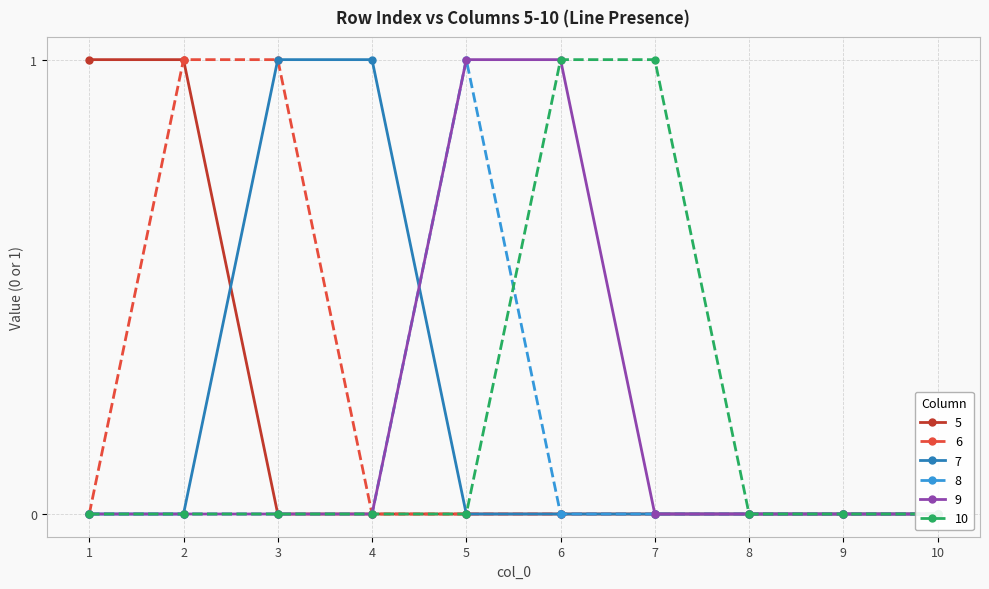

Reading left to right, extract all data points from this chart.

5: 1=1	2=1	3=0	4=0	5=0	6=0	7=0	8=0	9=0	10=0
6: 1=0	2=1	3=1	4=0	5=0	6=0	7=0	8=0	9=0	10=0
7: 1=0	2=0	3=1	4=1	5=0	6=0	7=0	8=0	9=0	10=0
8: 1=0	2=0	3=0	4=0	5=1	6=0	7=0	8=0	9=0	10=0
9: 1=0	2=0	3=0	4=0	5=1	6=1	7=0	8=0	9=0	10=0
10: 1=0	2=0	3=0	4=0	5=0	6=1	7=1	8=0	9=0	10=0